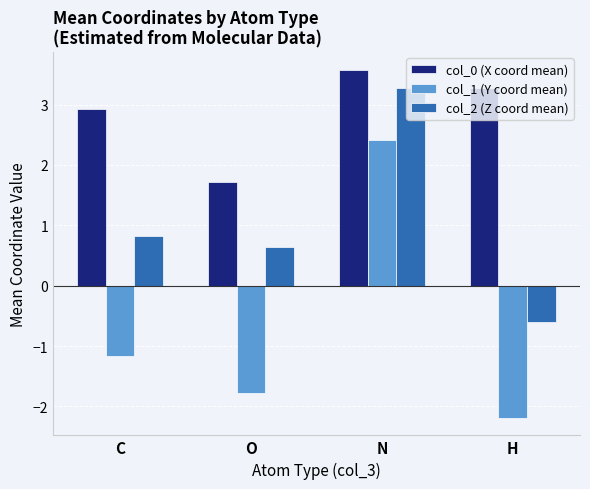

What position from the left is N?

3